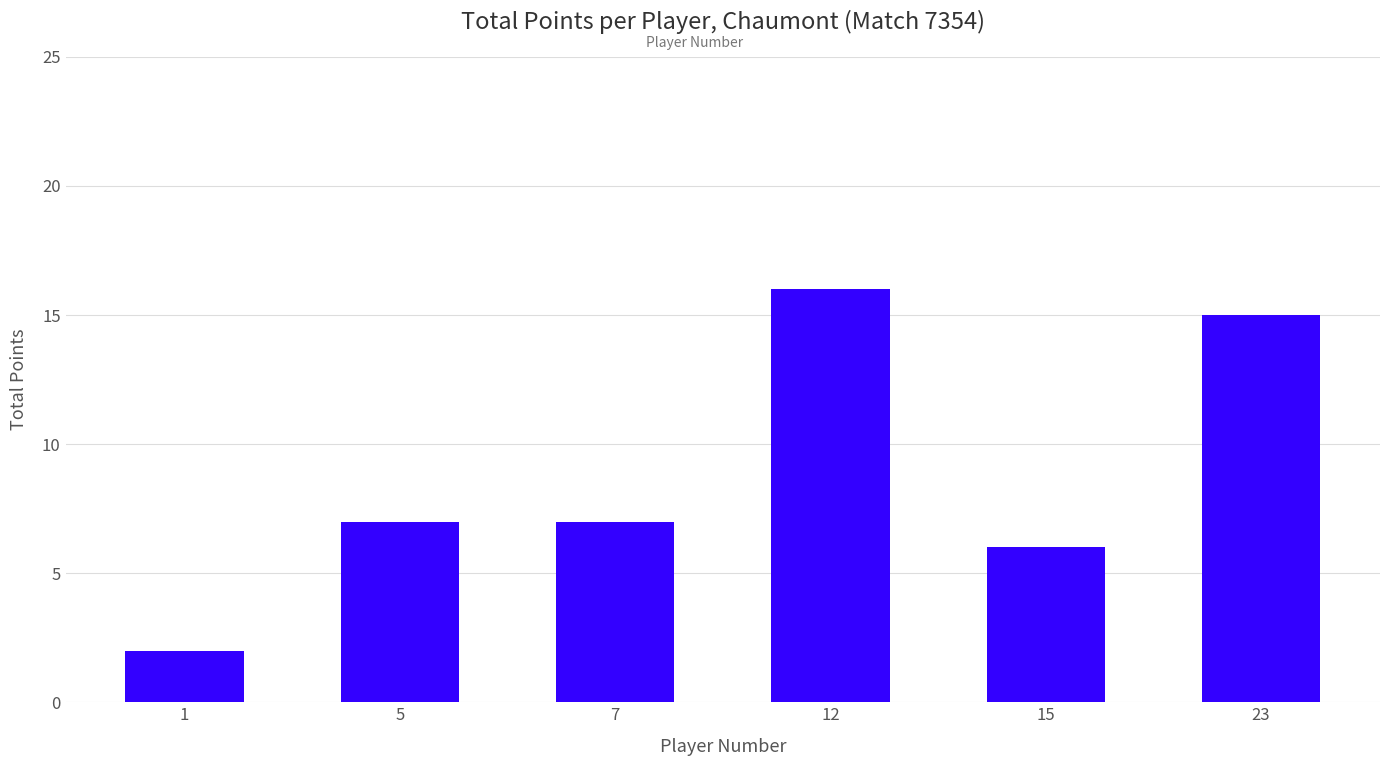

Does the chart contain any negative values?

No